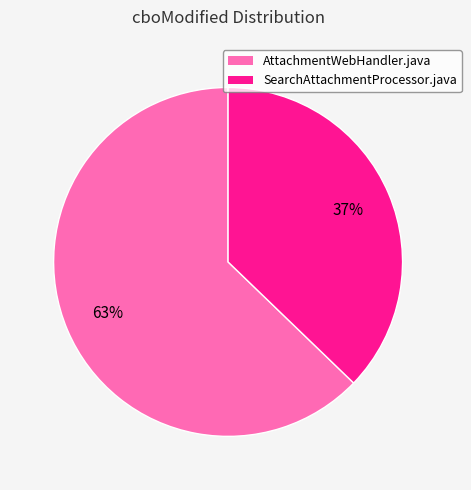

Which has a higher value, SearchAttachmentProcessor.java or AttachmentWebHandler.java?

AttachmentWebHandler.java